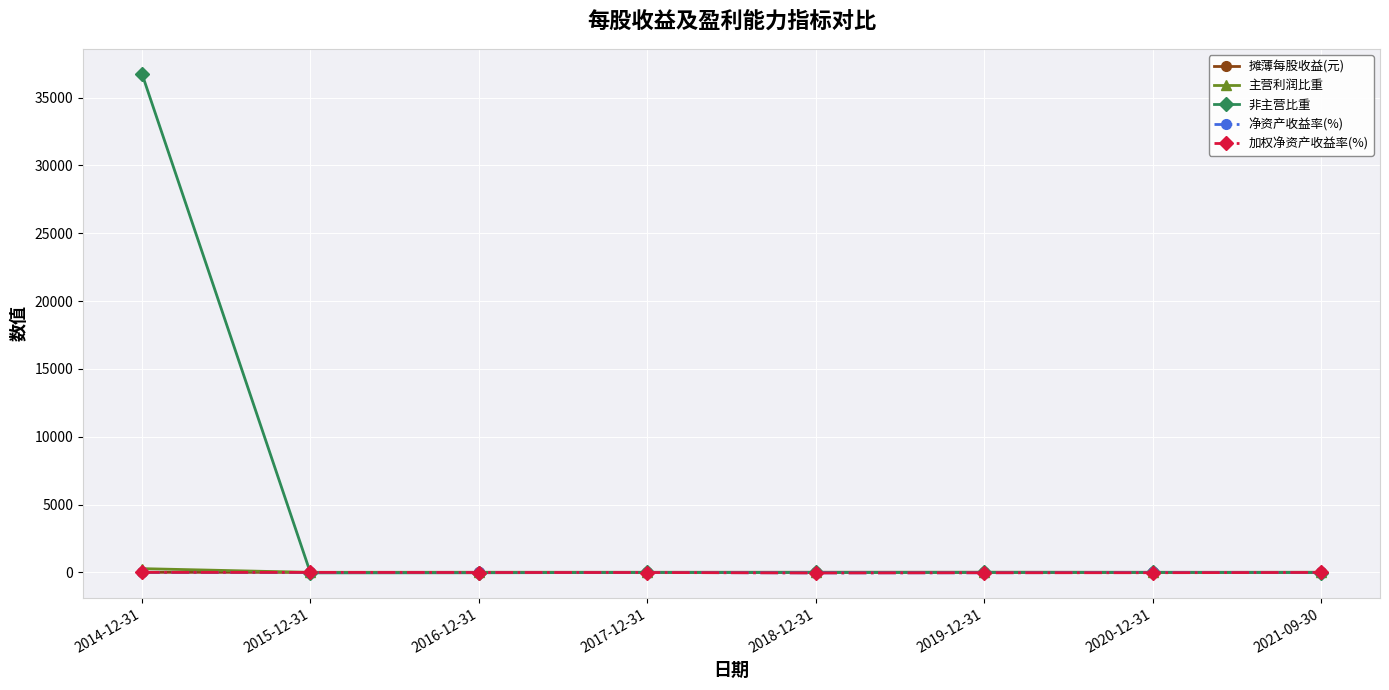

True or false: 主营利润比重 and 加权净资产收益率(%) cross at least once.

False